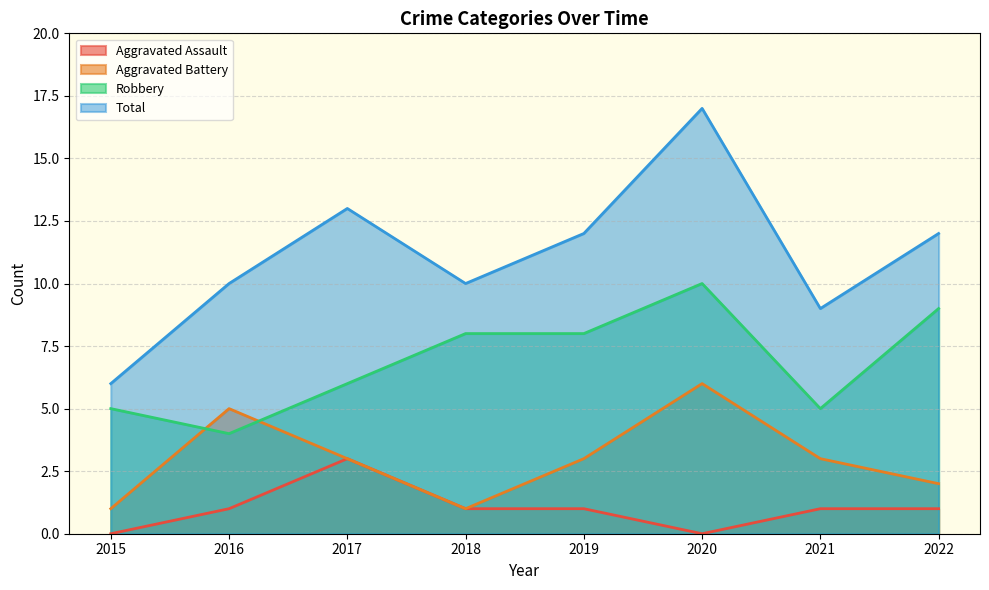

True or false: Aggravated Assault and Total intersect in this chart.

False